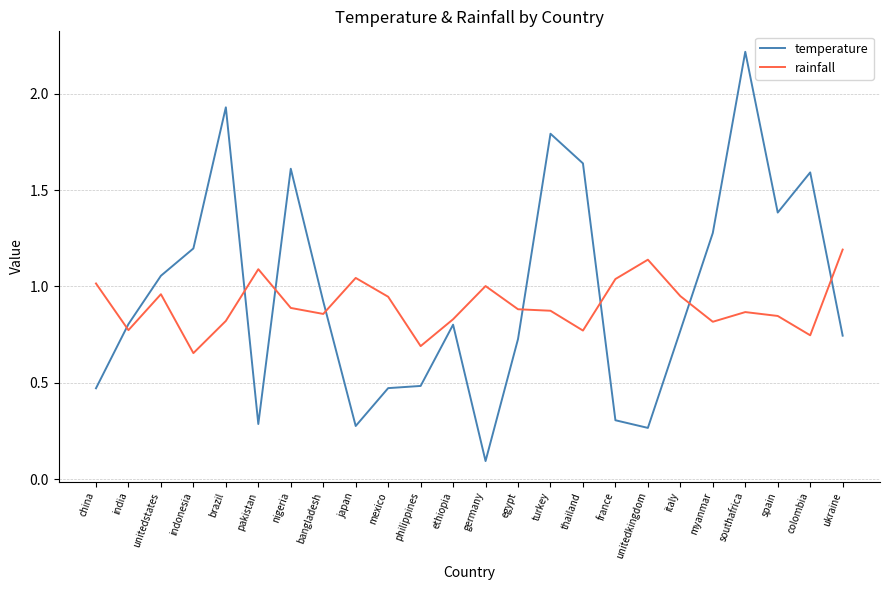

At which label is temperature closest to 1?

unitedstates